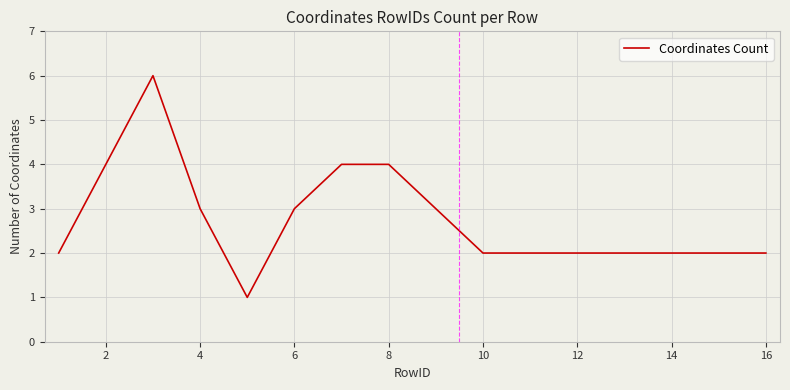

Count the values in the range 2 to 4.

14